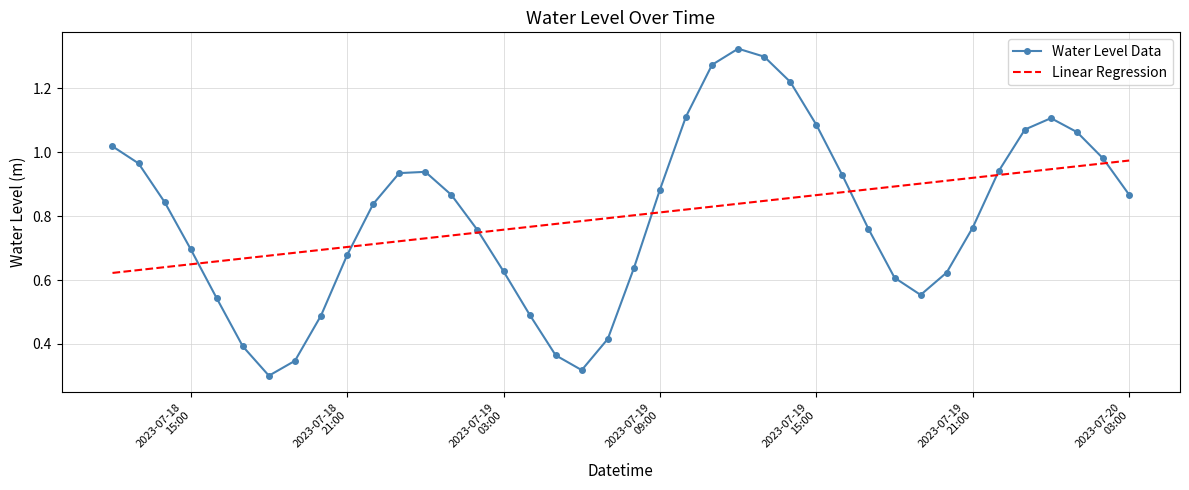

List the series in order of their peak value, lowest first.

Linear Regression, Water Level Data